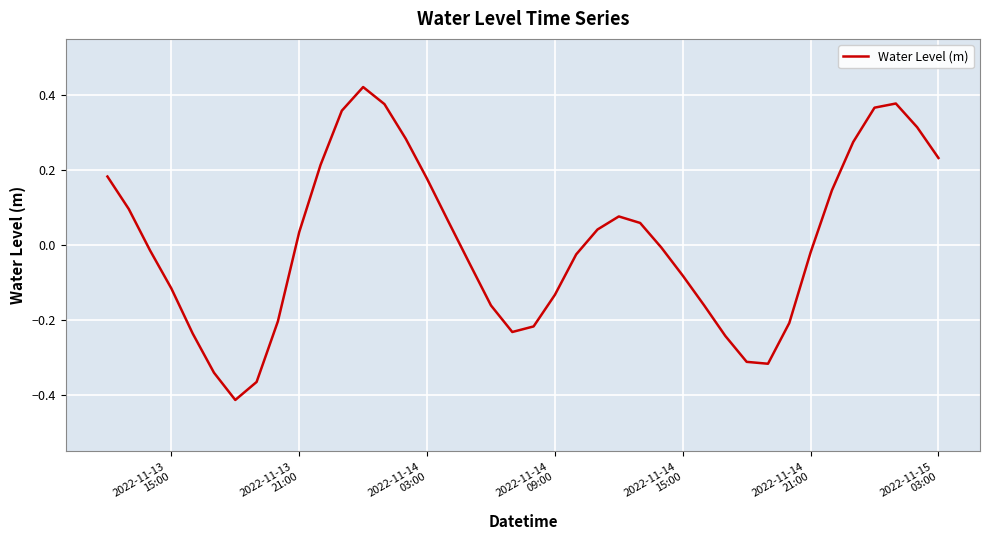

Reading left to right, list all the values displayed in this chart.

0.2	0.1	-0.0	-0.1	-0.2	-0.3	-0.4	-0.4	-0.2	0.0	0.2	0.4	0.4	0.4	0.3	0.2	0.1	-0.0	-0.2	-0.2	-0.2	-0.1	-0.0	0.0	0.1	0.1	-0.0	-0.1	-0.2	-0.2	-0.3	-0.3	-0.2	-0.0	0.1	0.3	0.4	0.4	0.3	0.2